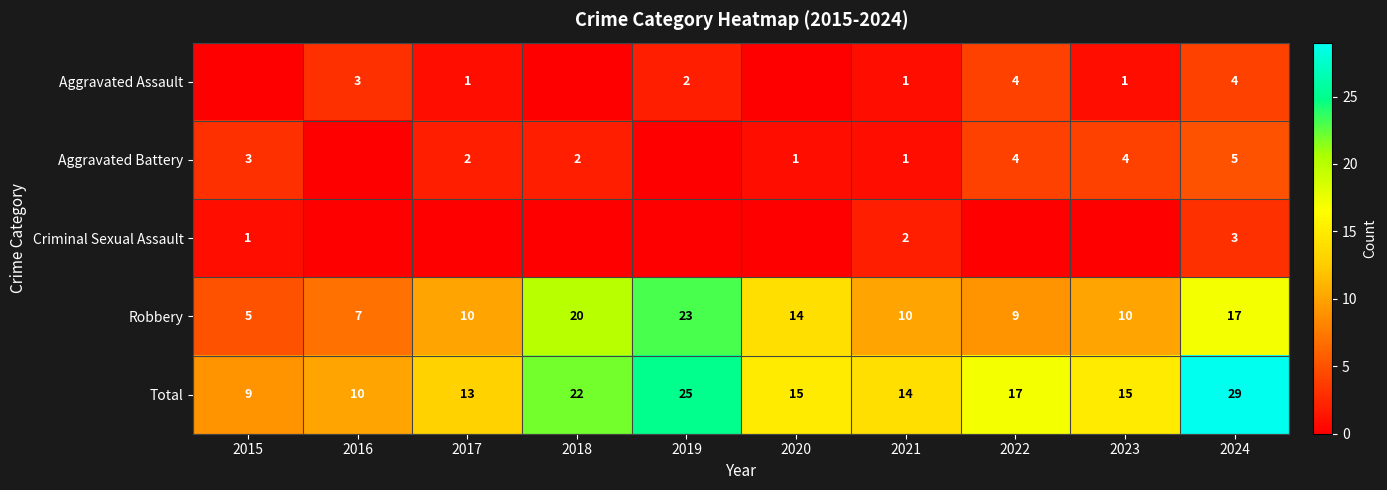

True or false: Robbery has a value of 9 at 2022.

True